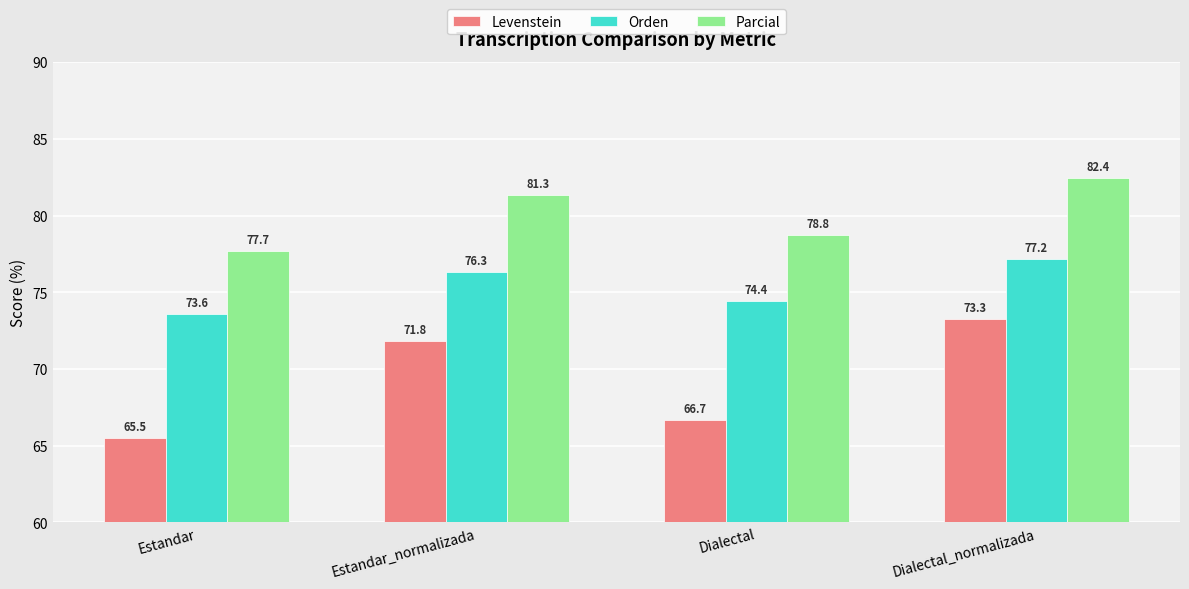

Is it true that Levenstein equals 125.3 at Estandar_normalizada?

False